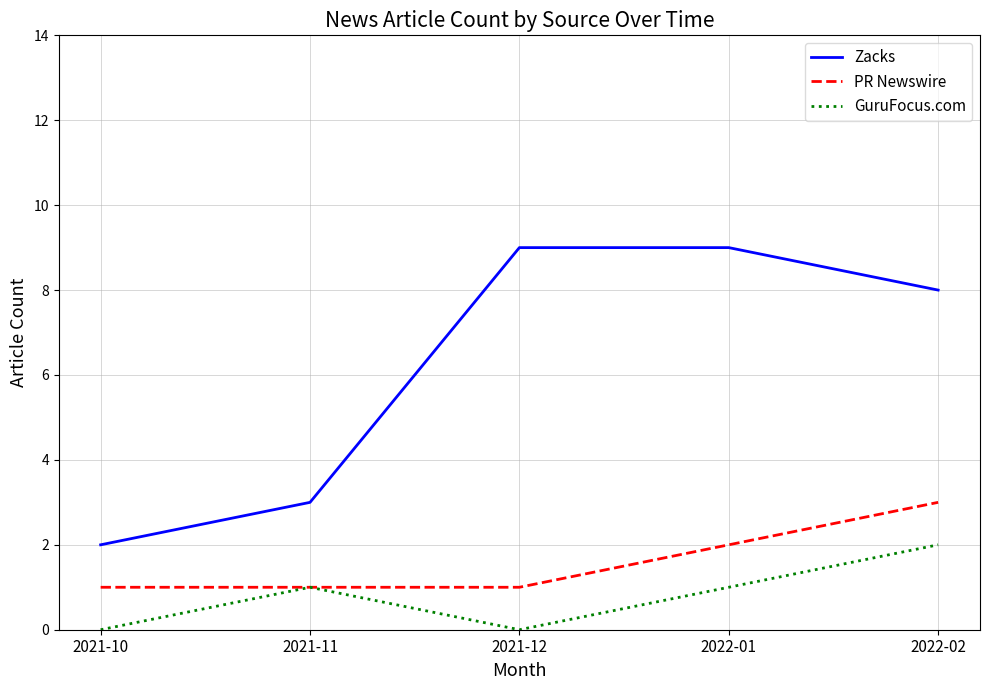

What position from the left is 2022-01?

4